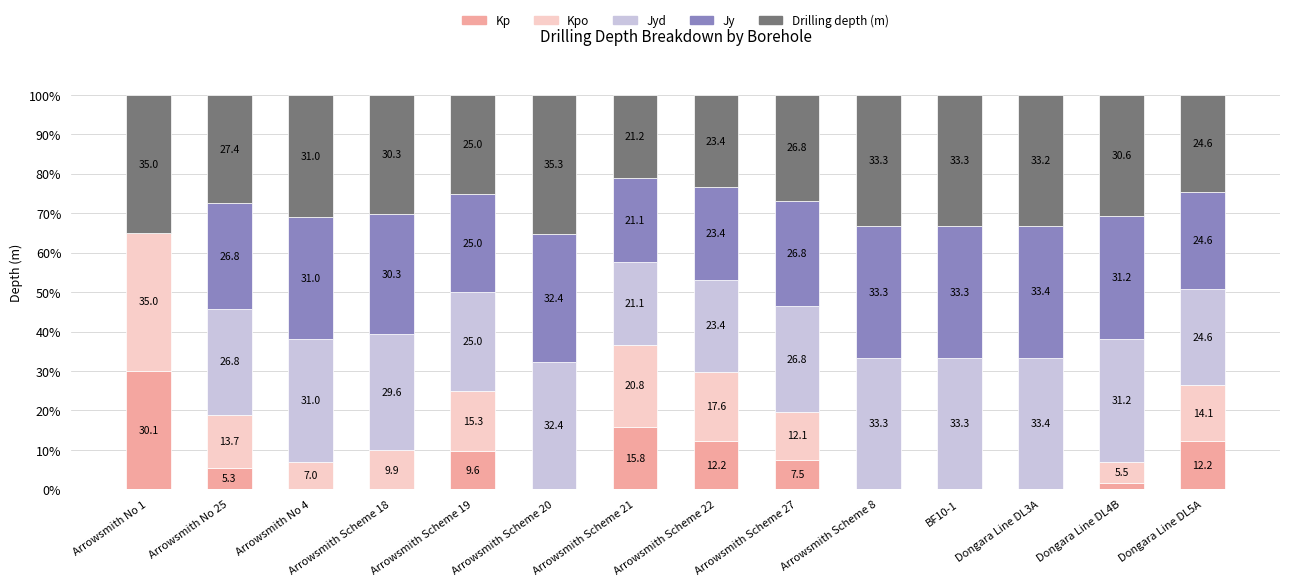

At which label does Kp reach its peak?

Arrowsmith No 1